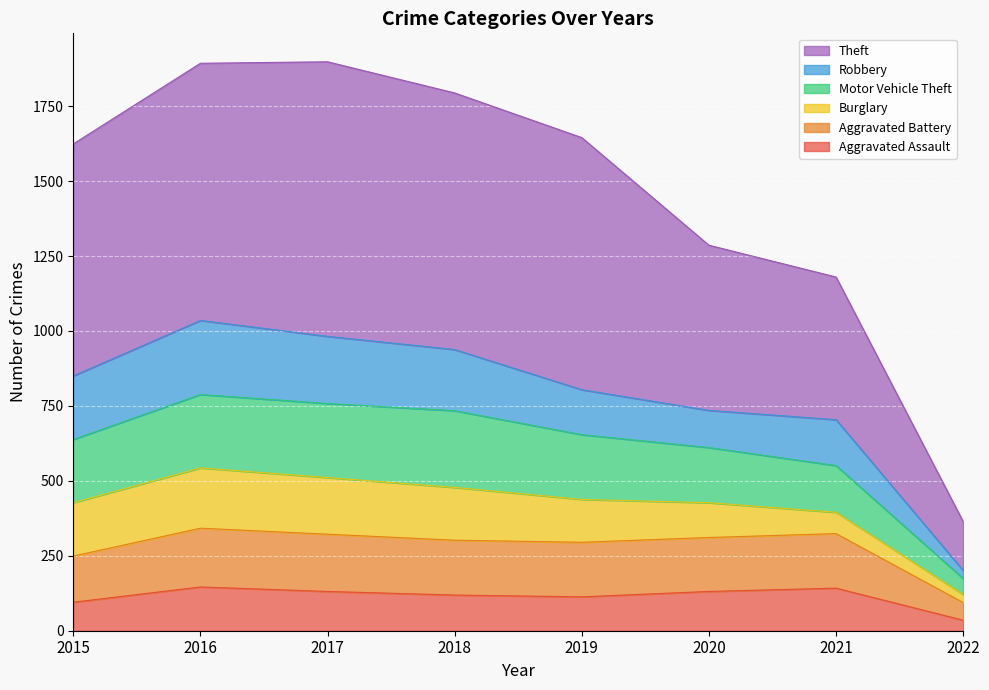

What is the spread (max minus min) of values at 2018?

1675